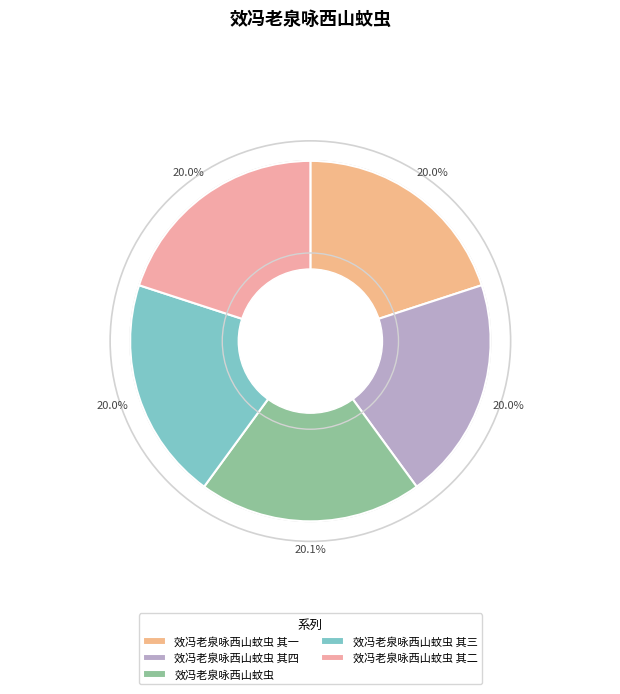

Is it true that 效冯老泉咏西山蚊虫 其四 is 14% of the pie?

False